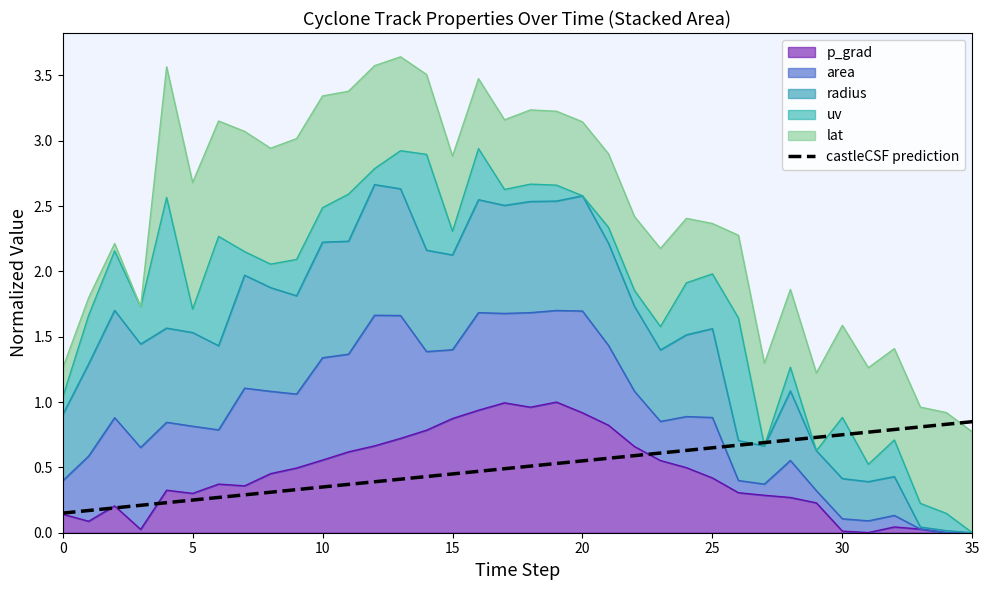

What is the average value?

0.5